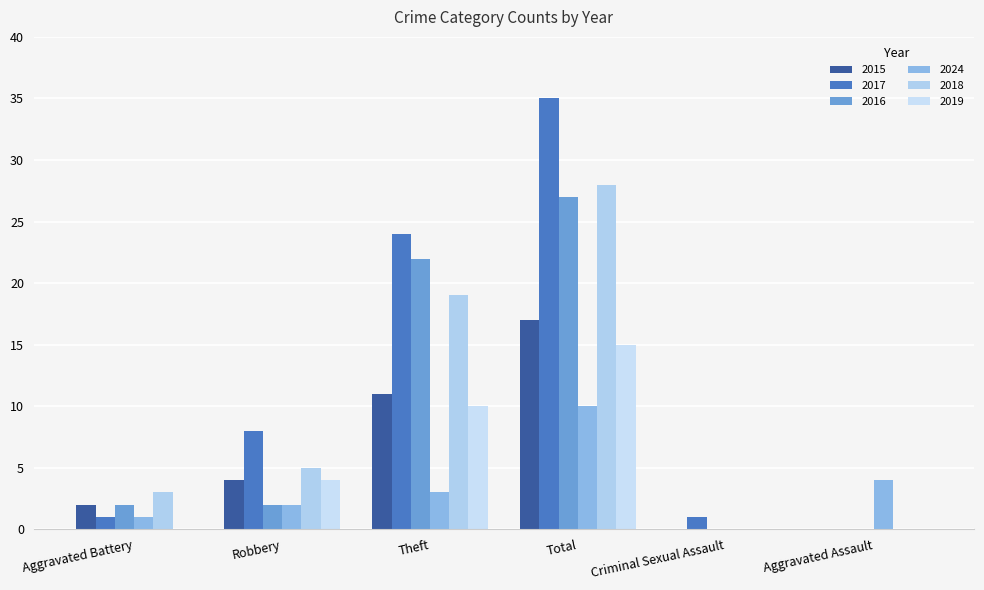

Reading right to left, list all the values displayed in this chart.

2015: Aggravated Assault=0	Criminal Sexual Assault=0	Total=17	Theft=11	Robbery=4	Aggravated Battery=2
2017: Aggravated Assault=0	Criminal Sexual Assault=1	Total=35	Theft=24	Robbery=8	Aggravated Battery=1
2016: Aggravated Assault=0	Criminal Sexual Assault=0	Total=27	Theft=22	Robbery=2	Aggravated Battery=2
2024: Aggravated Assault=4	Criminal Sexual Assault=0	Total=10	Theft=3	Robbery=2	Aggravated Battery=1
2018: Aggravated Assault=0	Criminal Sexual Assault=0	Total=28	Theft=19	Robbery=5	Aggravated Battery=3
2019: Aggravated Assault=0	Criminal Sexual Assault=0	Total=15	Theft=10	Robbery=4	Aggravated Battery=0